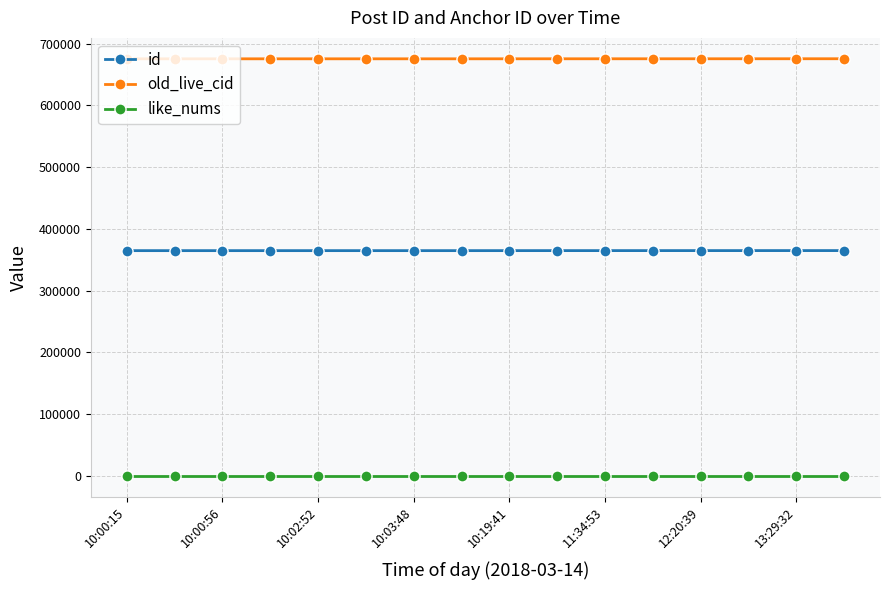

What is the lowest value of the old_live_cid series?

675217